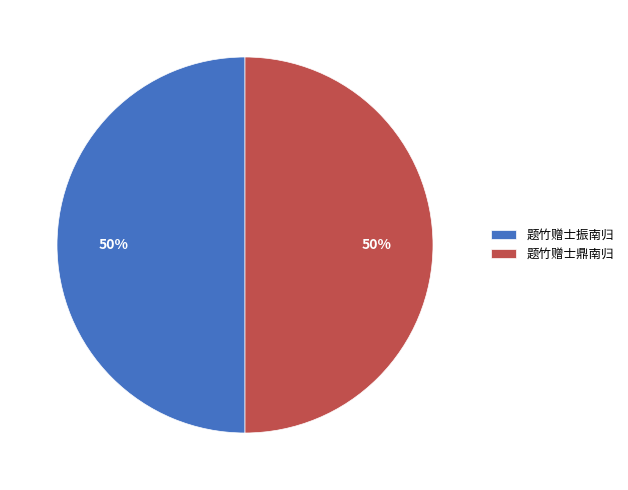

Is the sum of 题竹赠士振南归 and 题竹赠士鼎南归 greater than half?

Yes